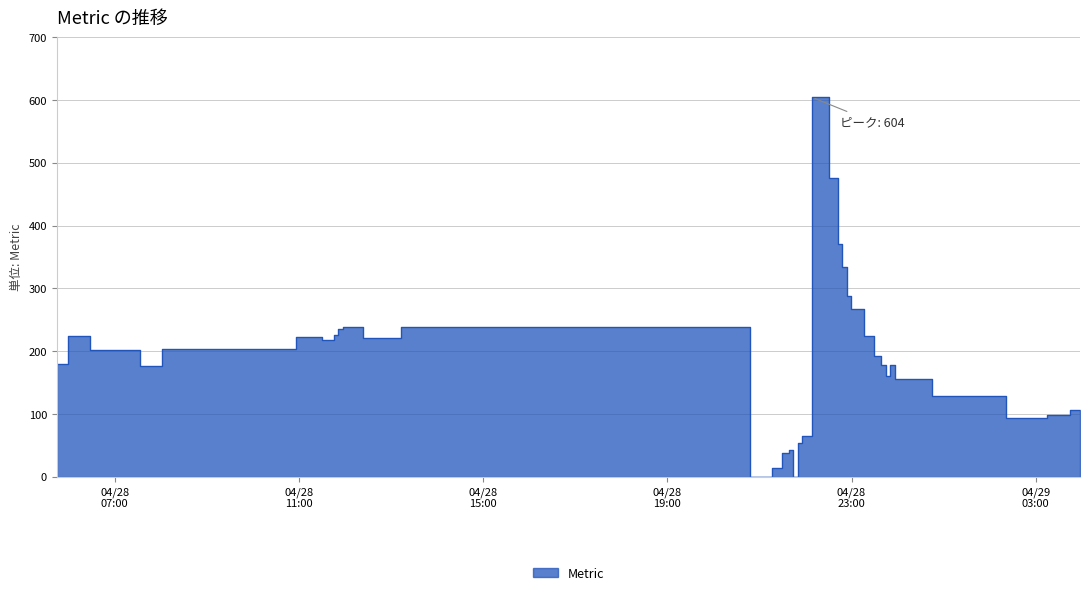

What is the maximum value shown in the chart?

604